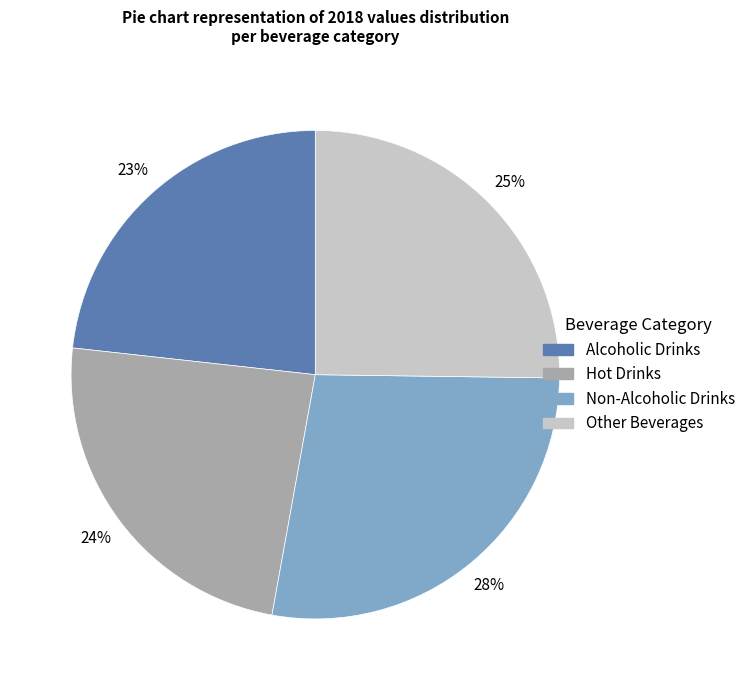

To the nearest percent, what is the combined percentage of Hot Drinks and Alcoholic Drinks?

47%